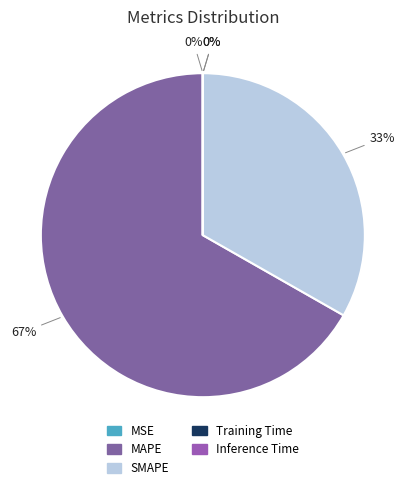

Is MAPE the majority of the pie?

Yes